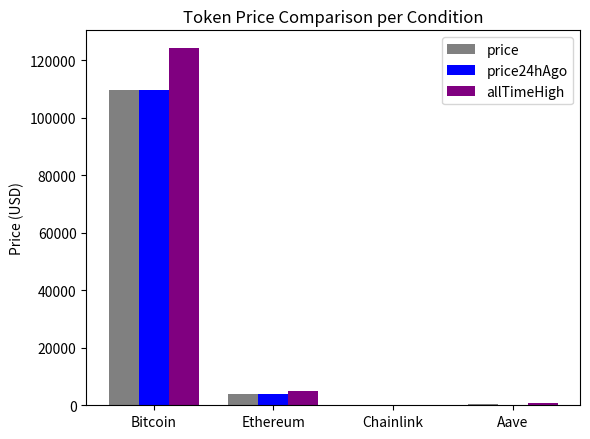

What value does the allTimeHigh series have at Ethereum?

4946.1